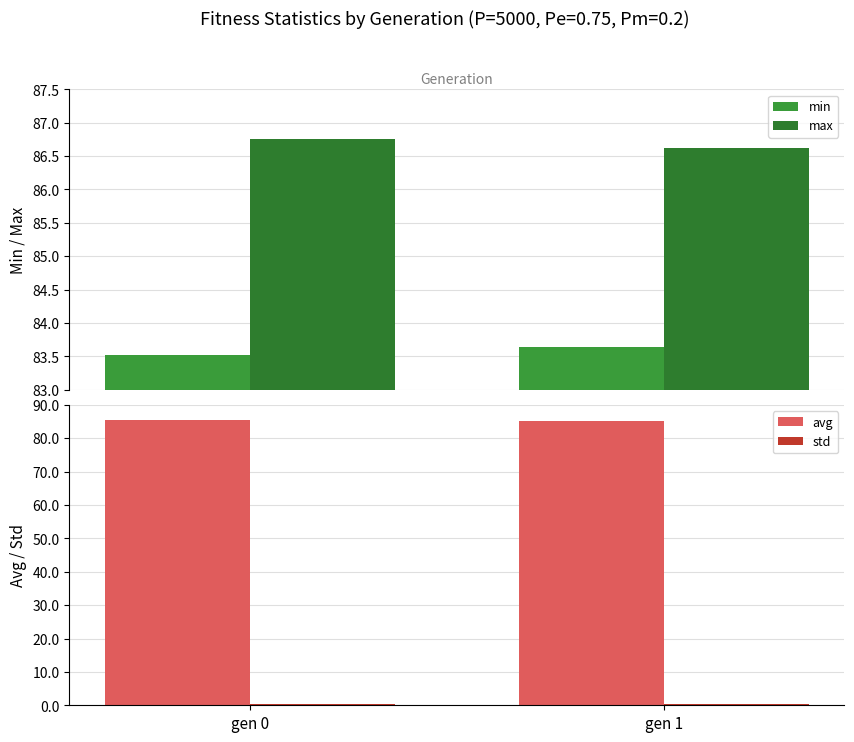

Reading right to left, what are all the values shown in this chart?

min: 83.6	83.5
max: 86.6	86.8
avg: 85.1	85.4
std: 0.4	0.4